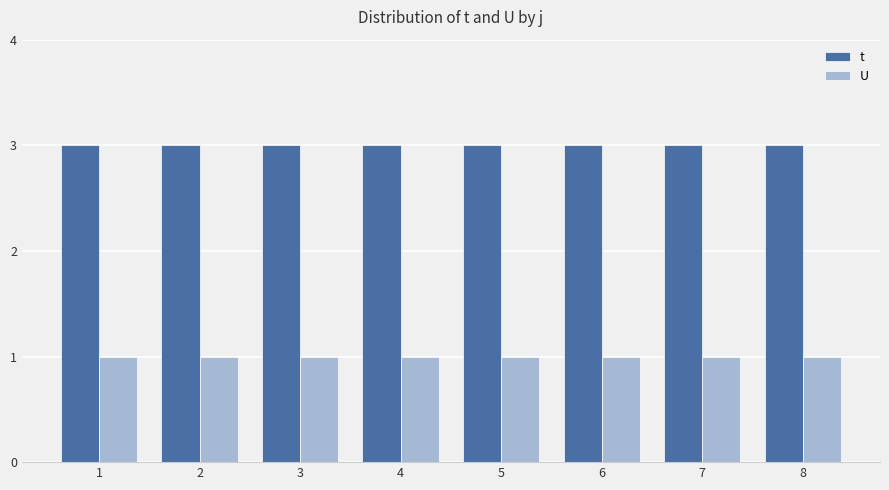

What is the total value across all series at 4?

4